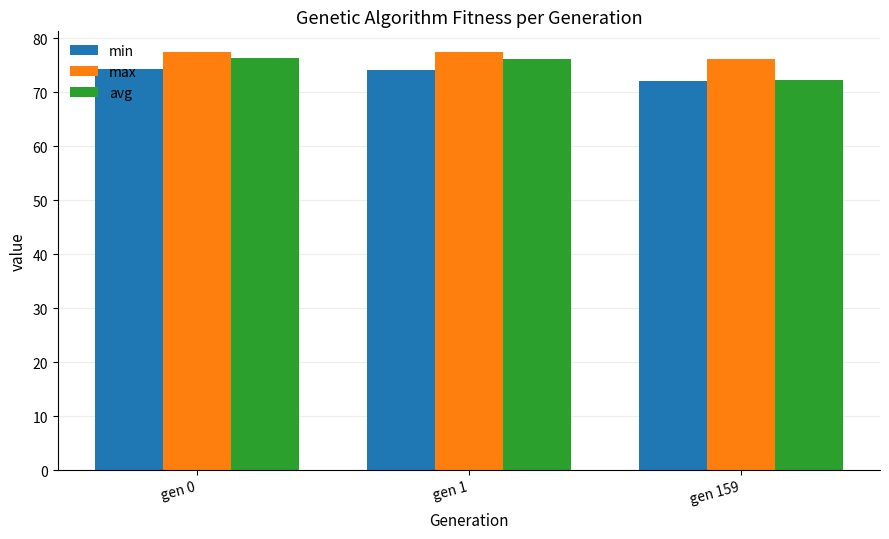

What is the sum of the avg values at gen 0 and gen 1?

152.5